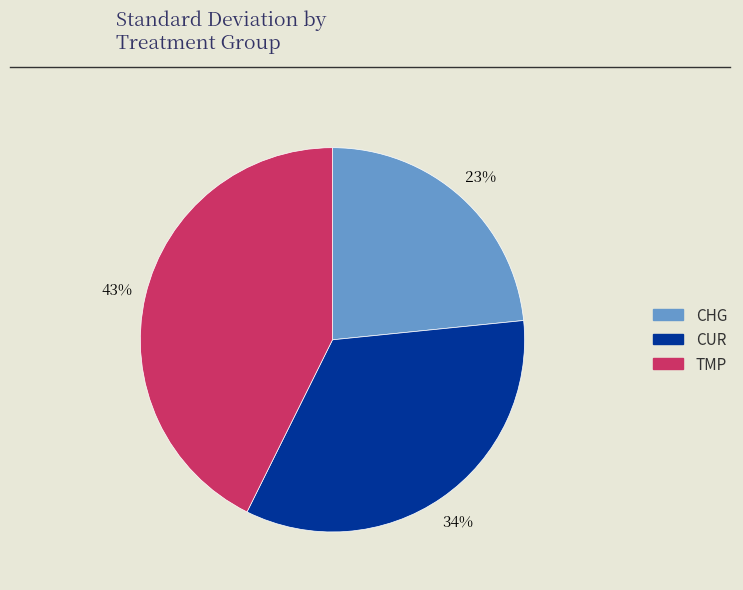

To the nearest percent, what portion does CUR represent?

34%